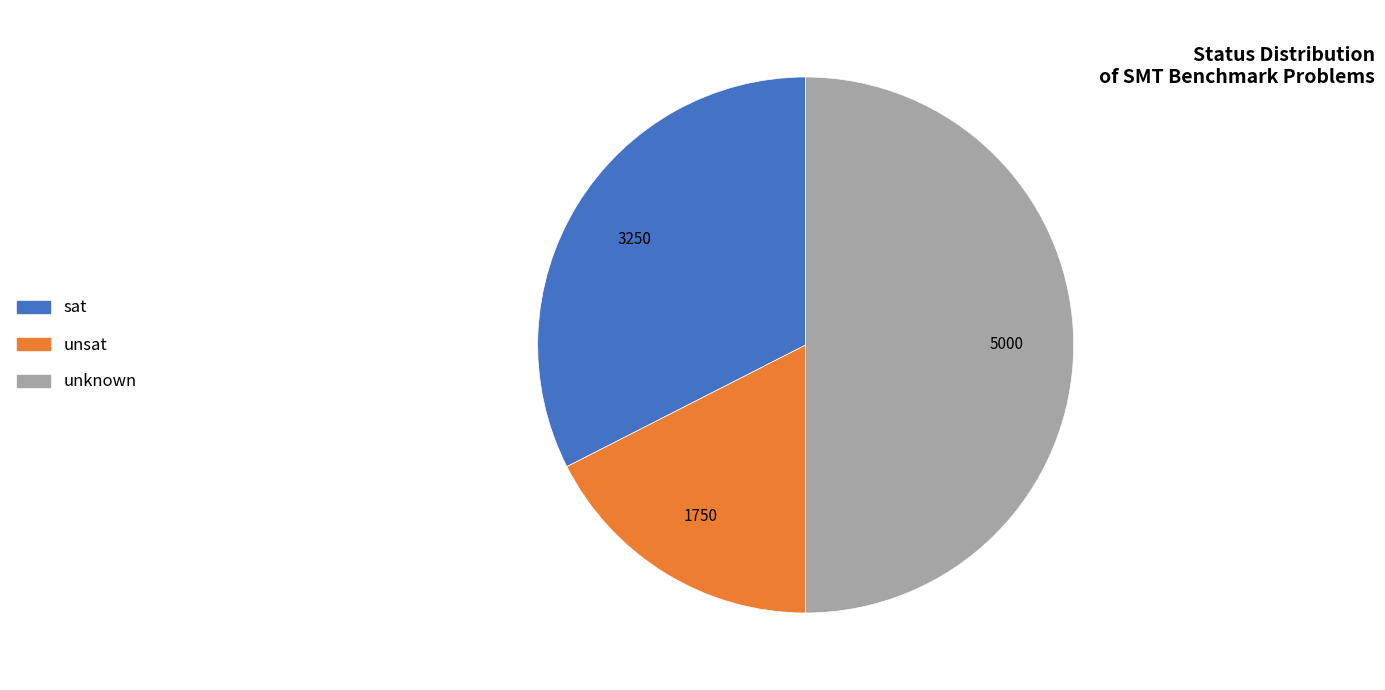

What is the ratio of the value at sat to the value at unsat?

1.9